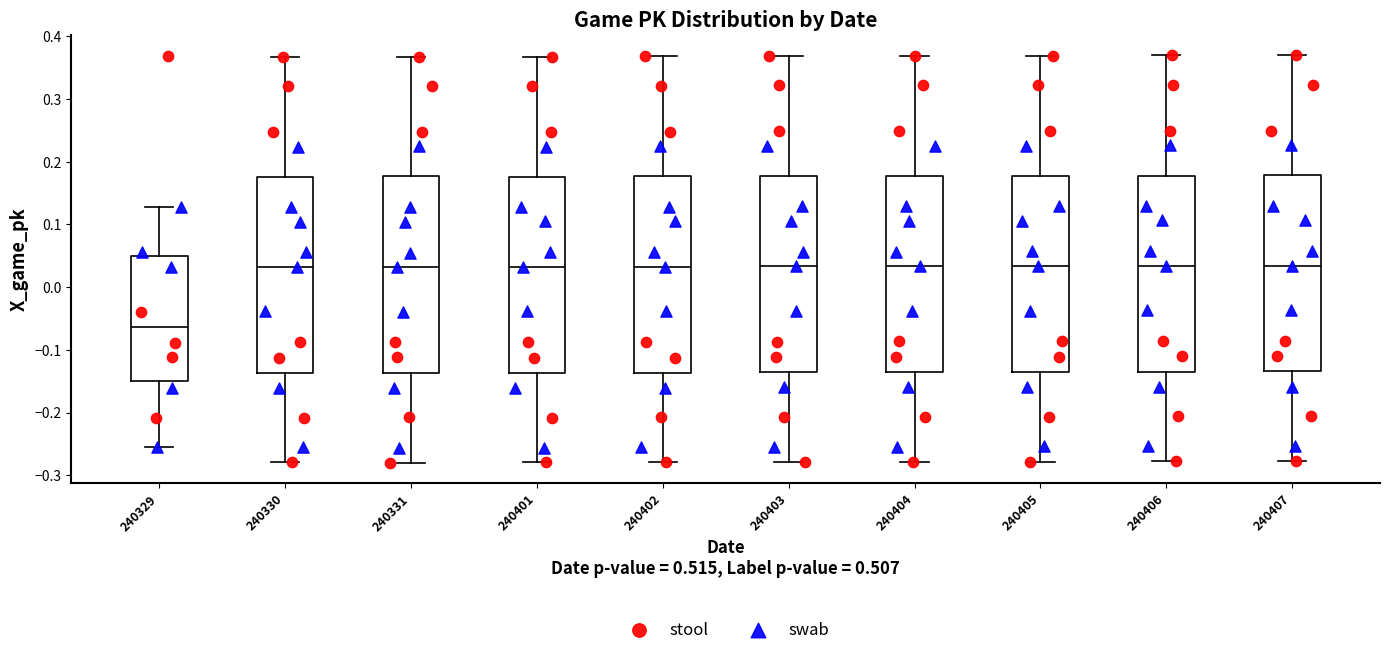

Which box's median line is the lowest?

240329